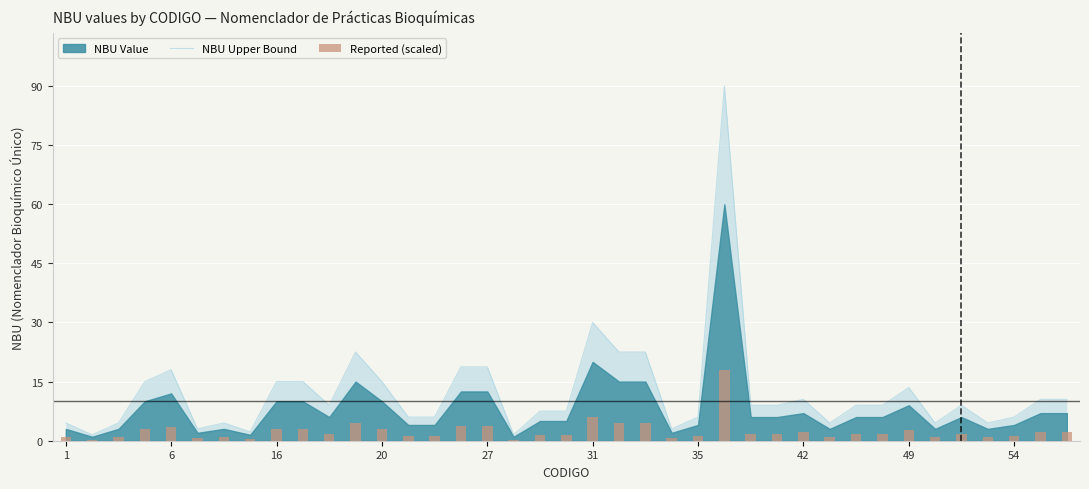

What is the average value of the Reported (scaled) series?

2.5